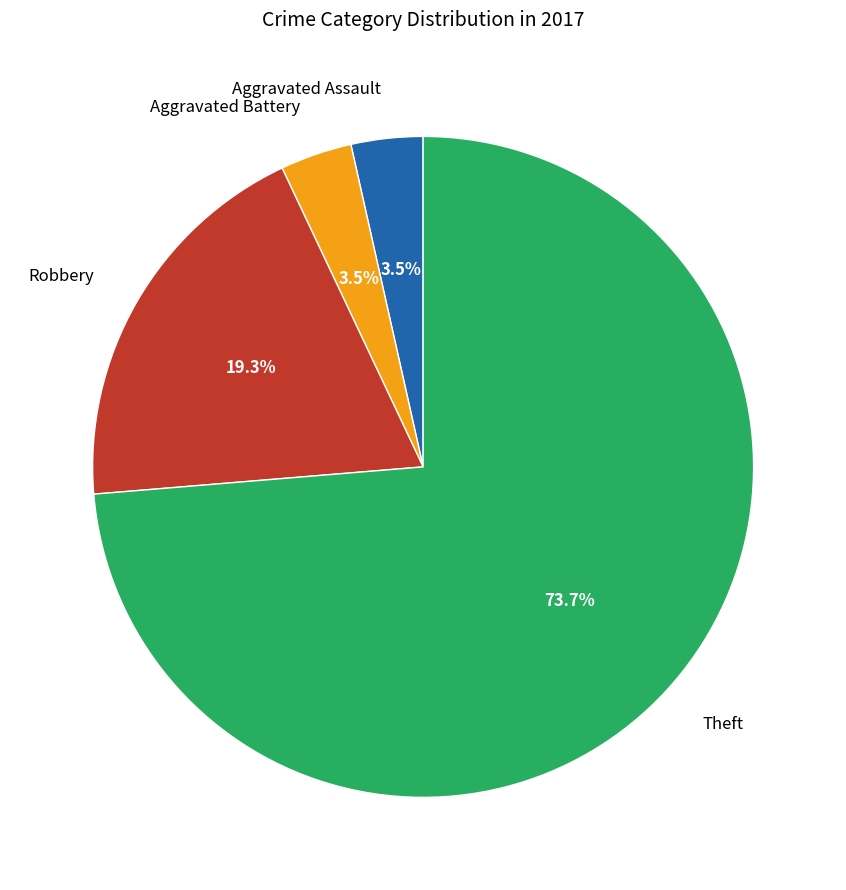

Which category accounts for the majority?

Theft